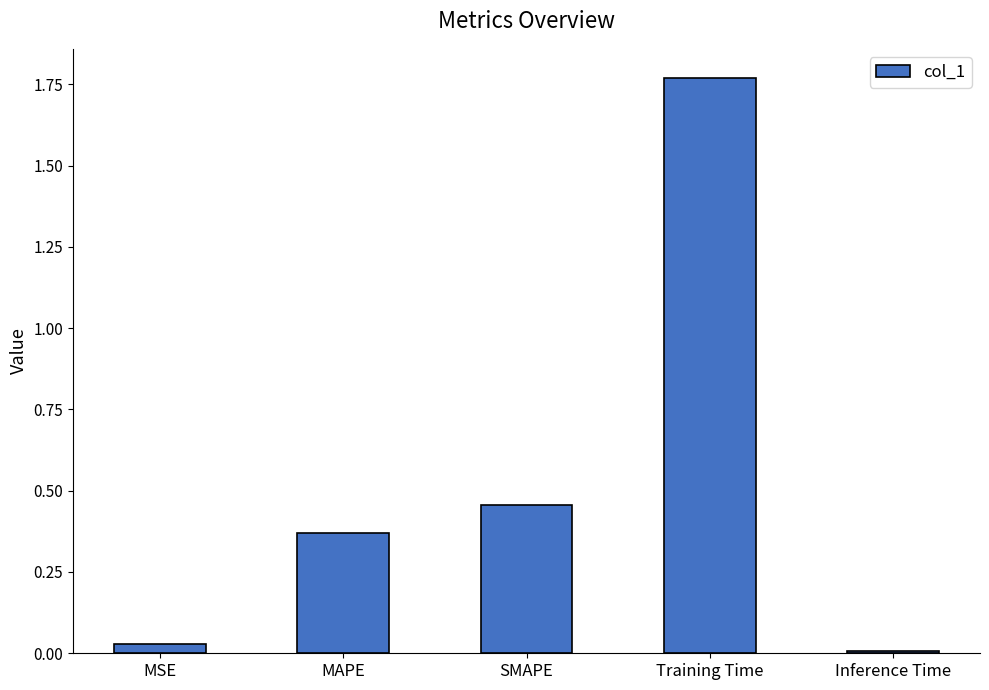

What is the label of the 3rd bar from the right?

SMAPE